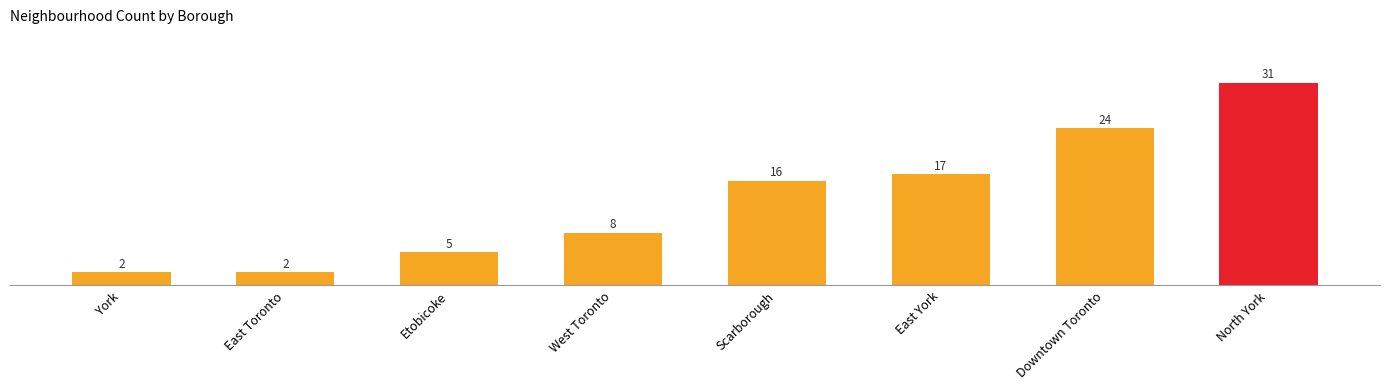

What is the maximum value shown in the chart?

31